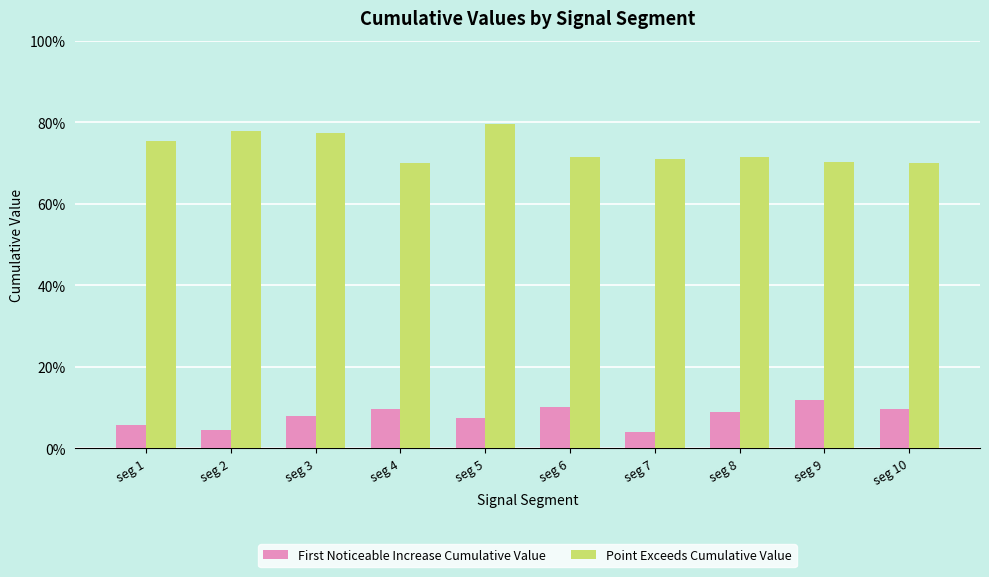

Does the chart contain any negative values?

No